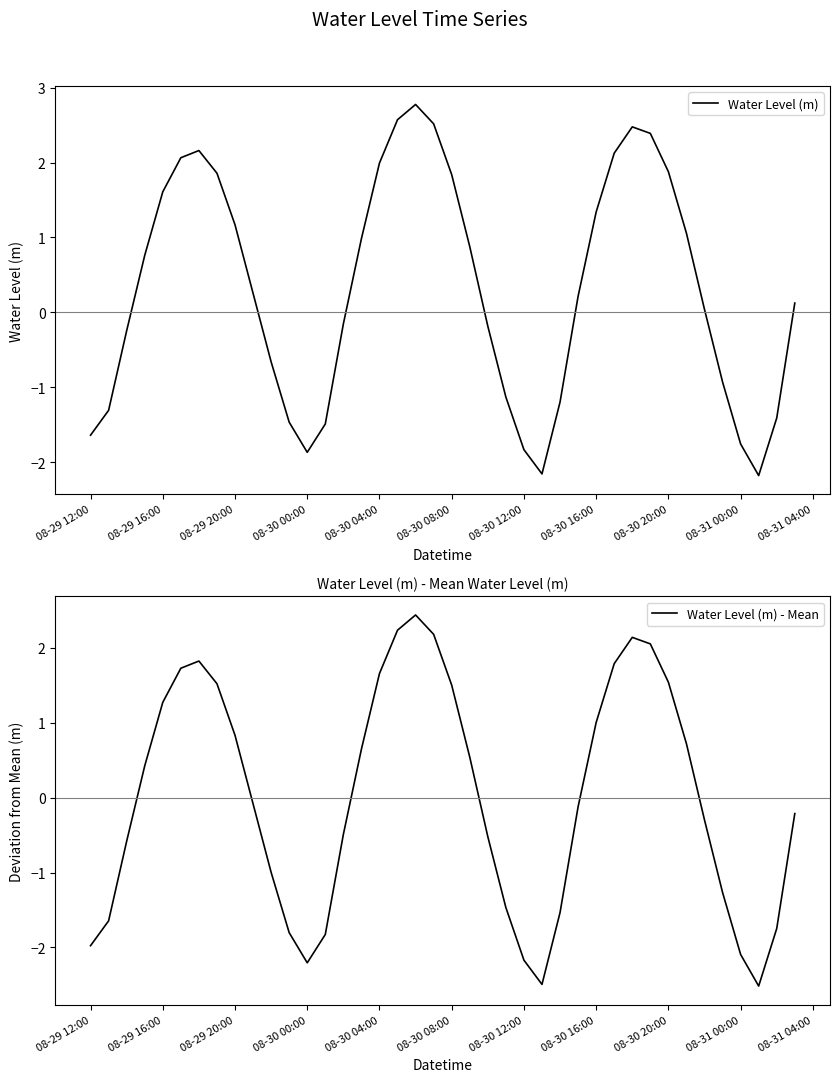

How many values in Water Level (m) - Mean are above zero?

19